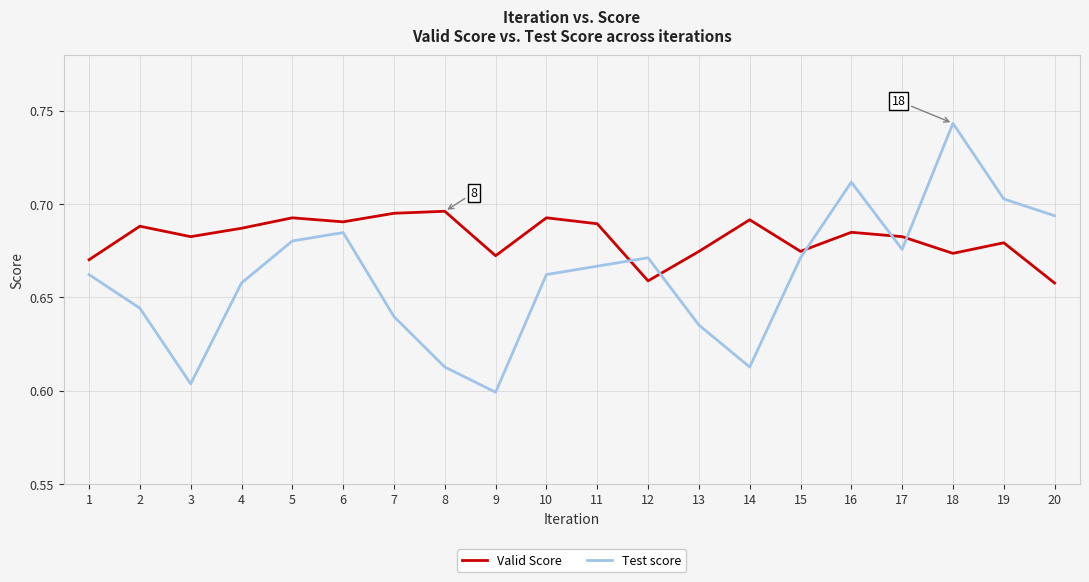

Is it true that Test score equals 0.6 at 13?

True